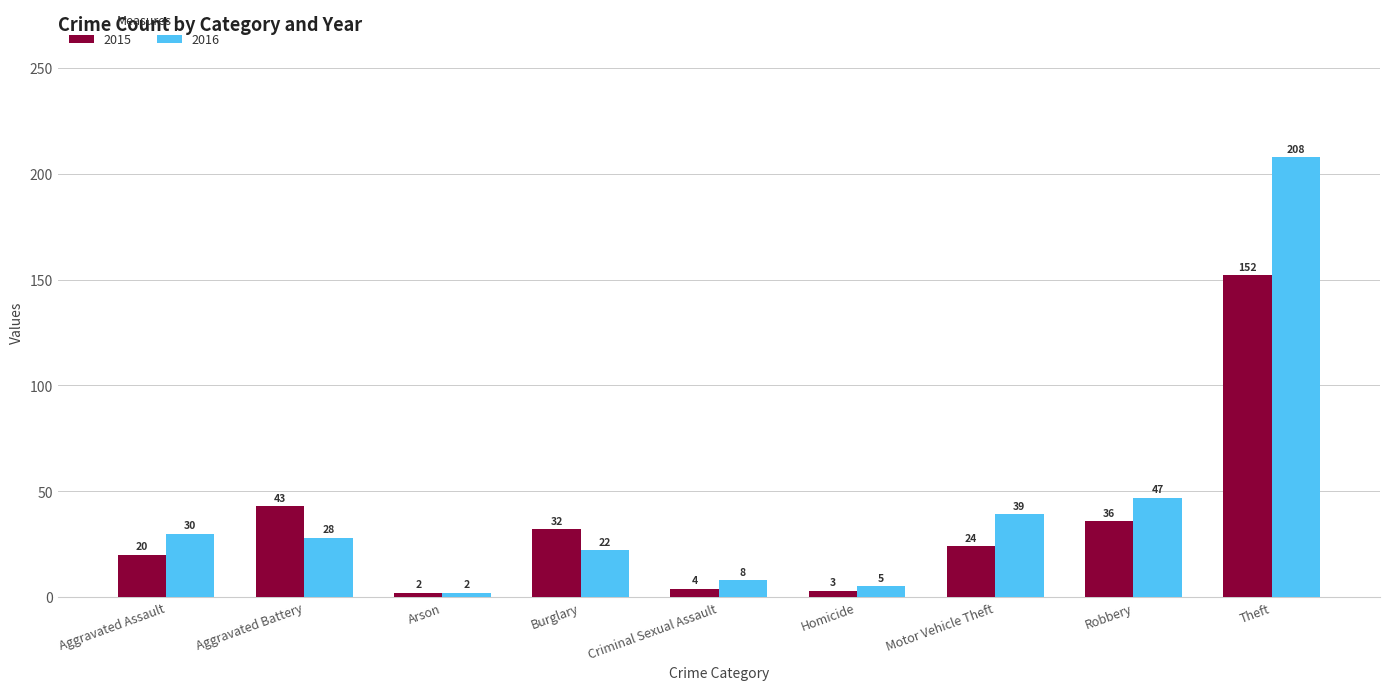

What is the sum of the 2016 values at Aggravated Battery and Robbery?

75